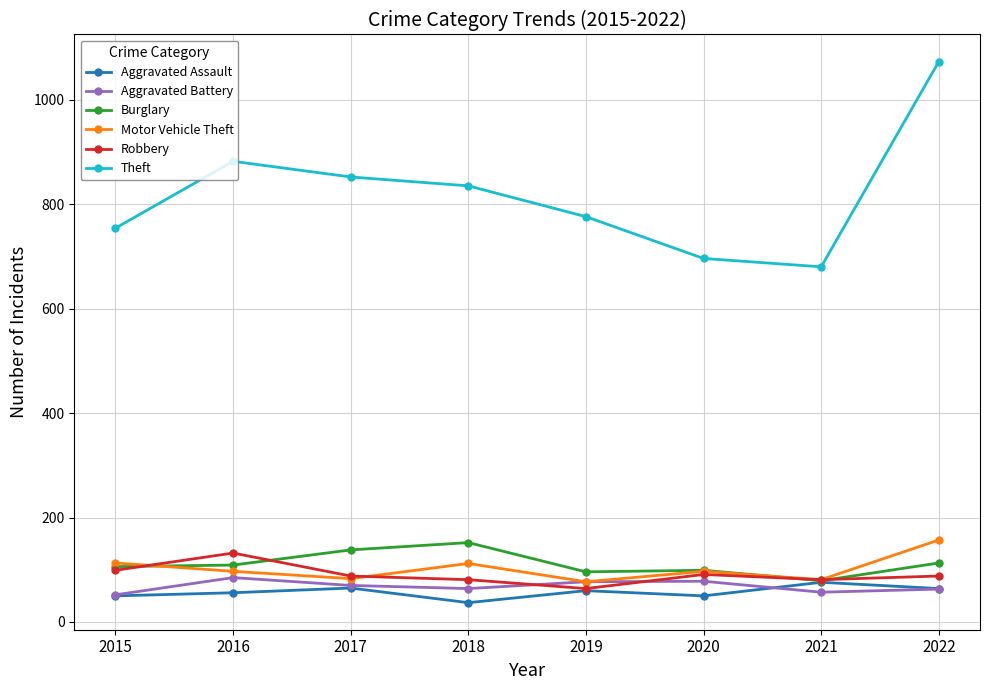

Which series has the widest spread of values?

Theft